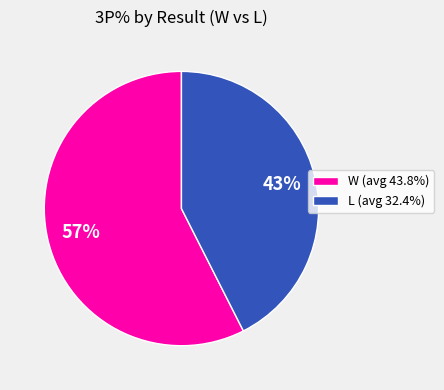

Does L (avg 32.4%) represent more than half of the total?

No